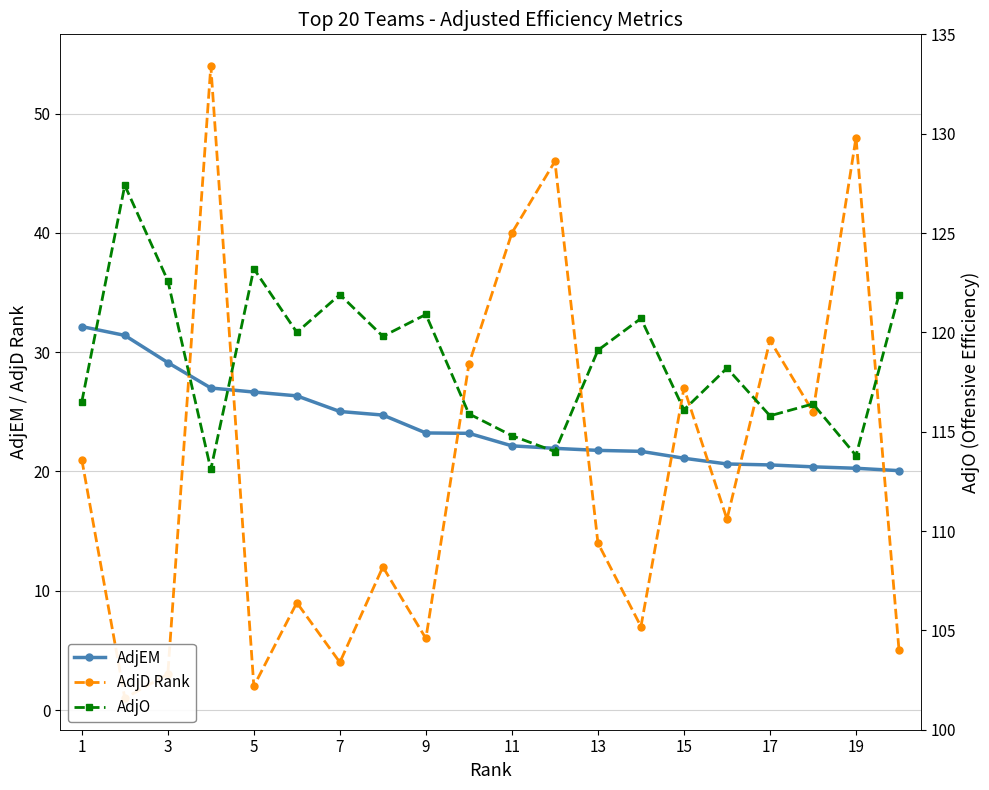

True or false: AdjD Rank and AdjO intersect in this chart.

False